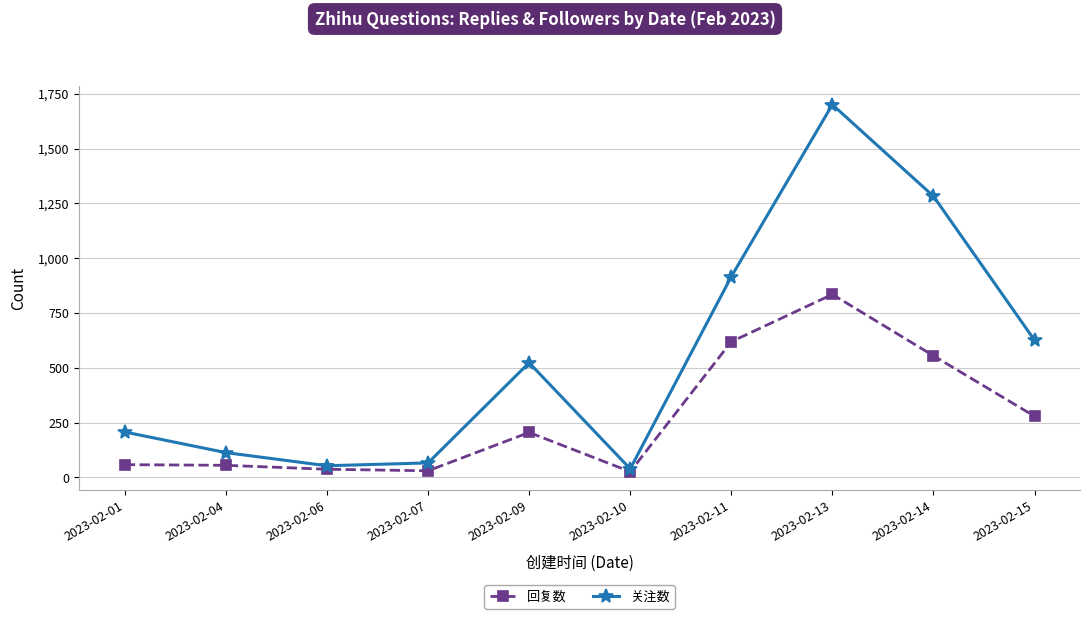

What are all the series names shown in the legend?

回复数, 关注数